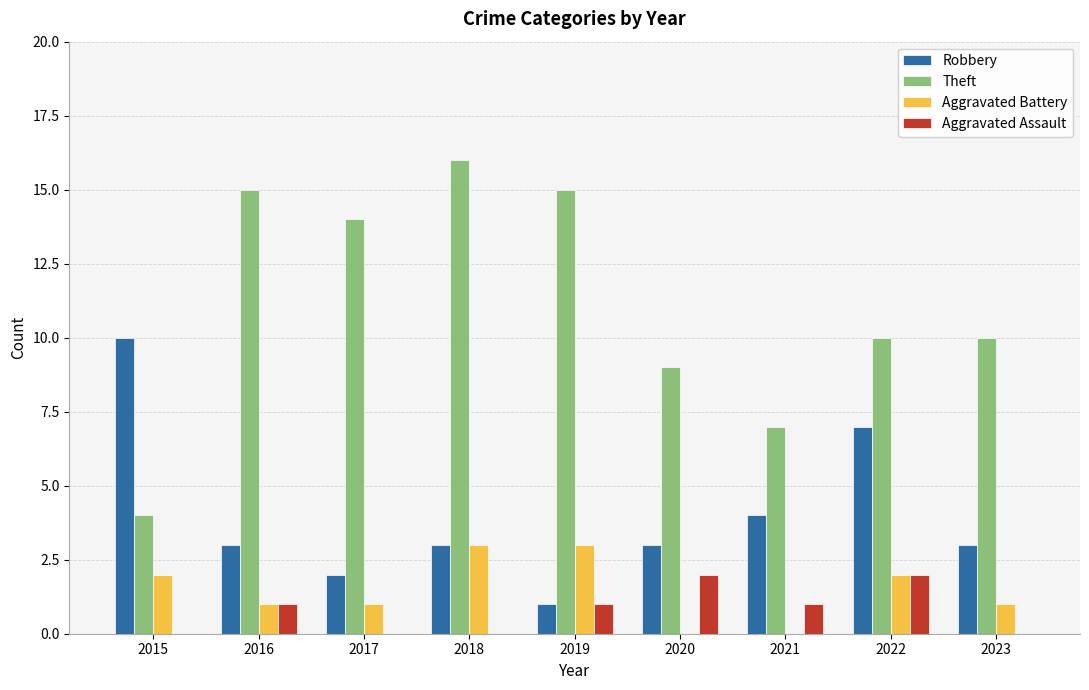

Count the number of categories in the chart.

9